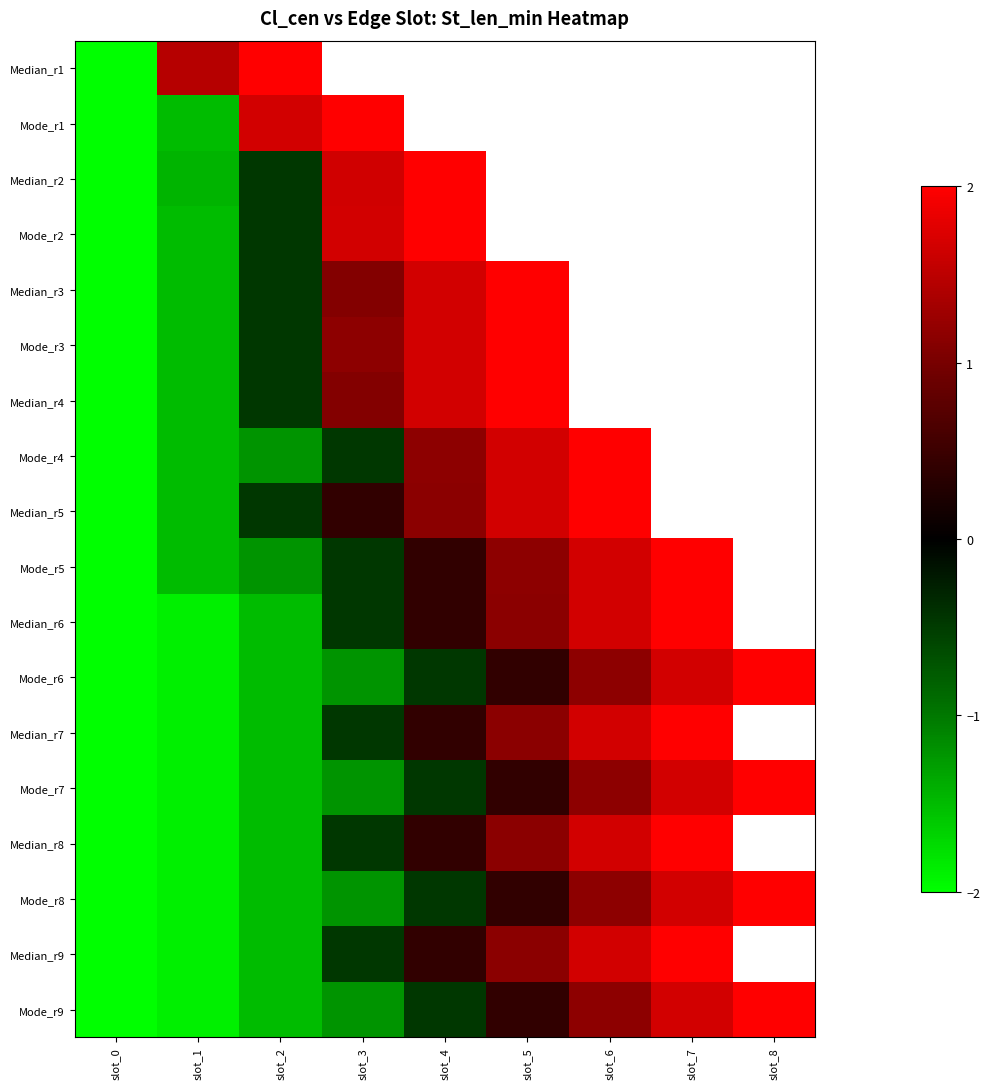

Which label corresponds to the largest value in the chart?

slot_2